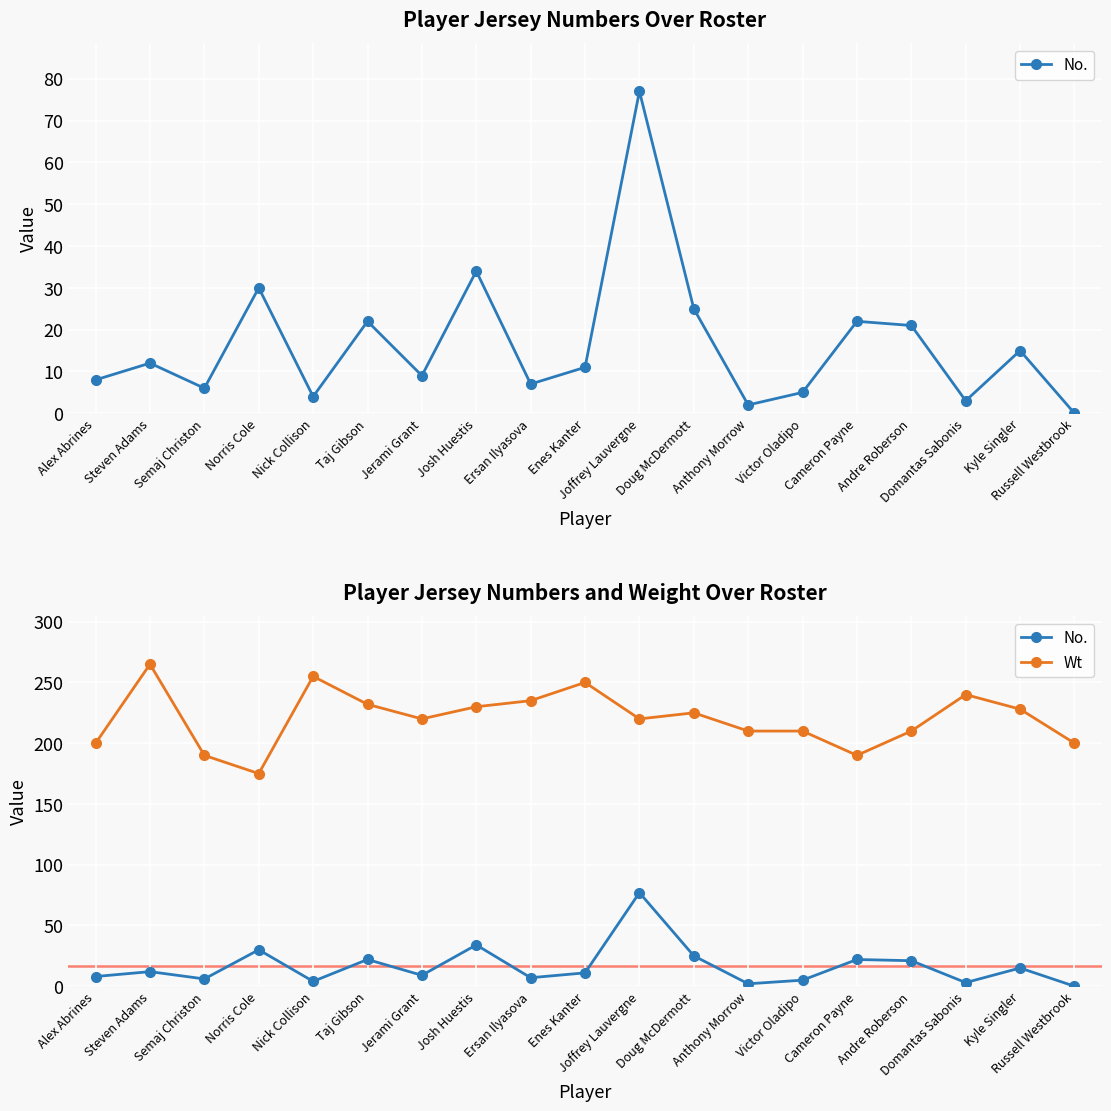

Which series has the largest total across all categories?

Wt